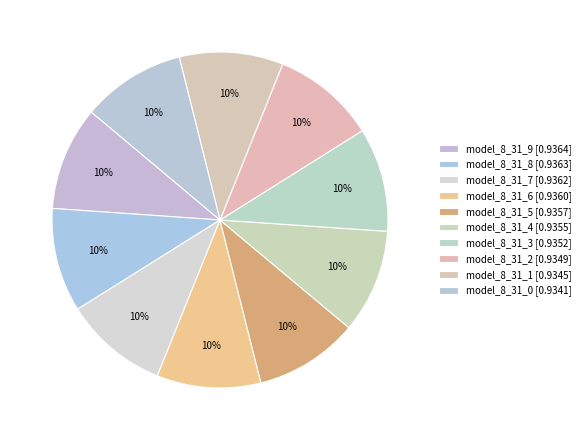

Which slice is the largest?

model_8_31_9